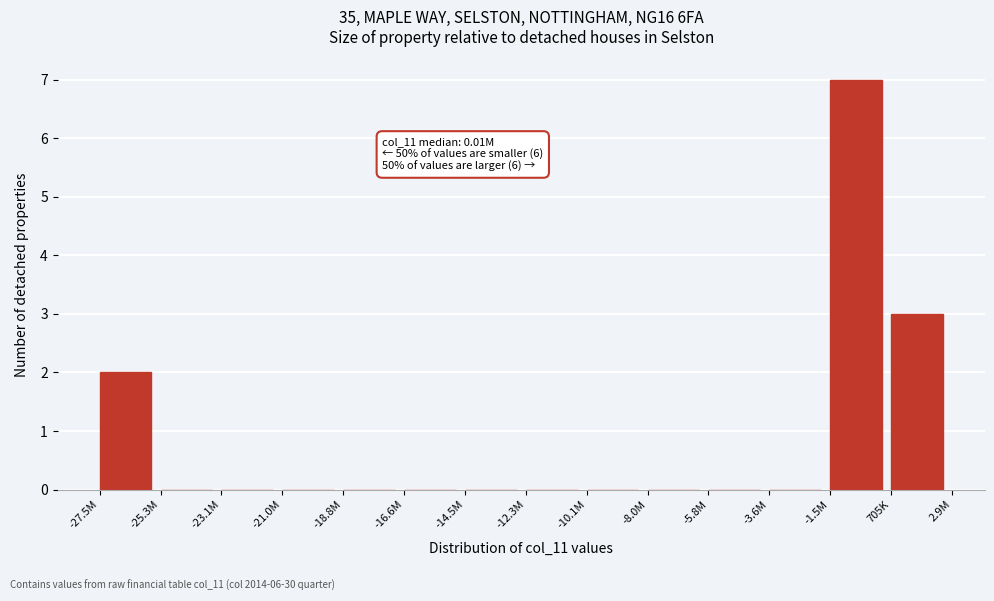

Reading left to right, extract all data points from this chart.

-27.5M=2	-25.3M=0	-23.1M=0	-21.0M=0	-18.8M=0	-16.6M=0	-14.5M=0	-12.3M=0	-10.1M=0	-8.0M=0	-5.8M=0	-3.6M=0	-1.5M=7	705K=3